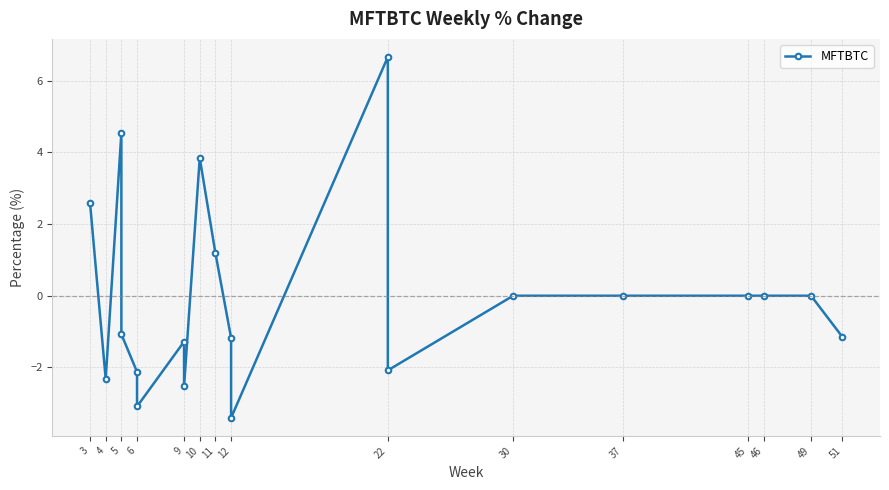

Does the chart display data point markers on the line(s)?

Yes